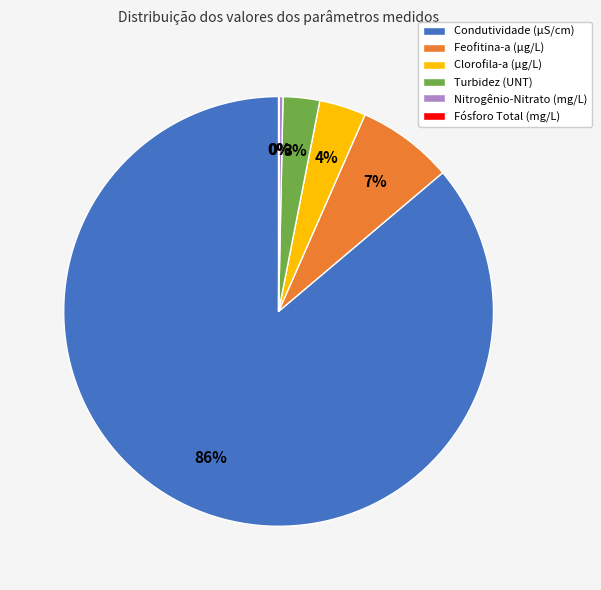

Between Clorofila-a (µg/L) and Condutividade (µS/cm), which is larger?

Condutividade (µS/cm)